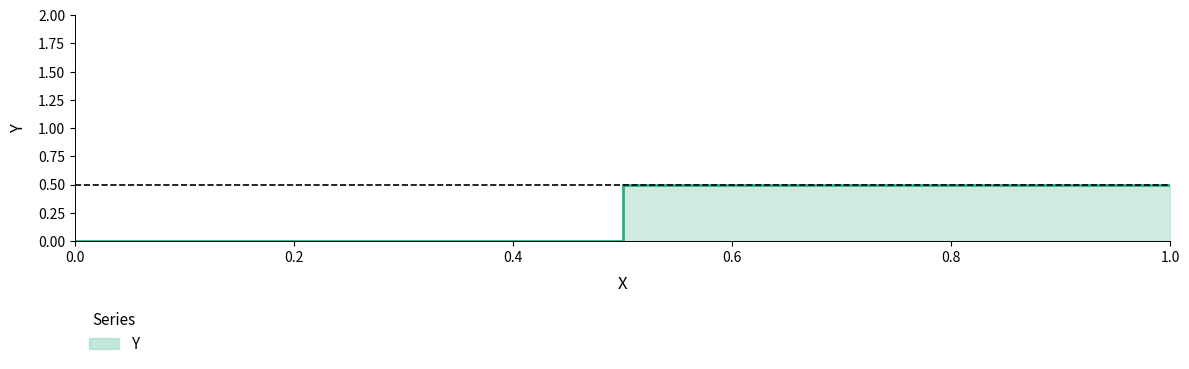

How many data points does each series have?

4